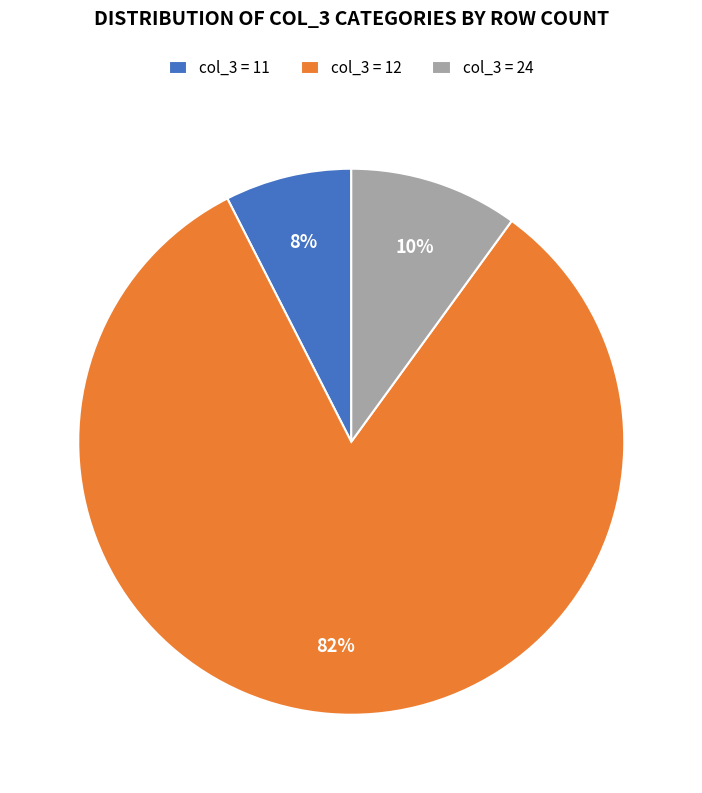

Is there a majority slice in this chart?

Yes